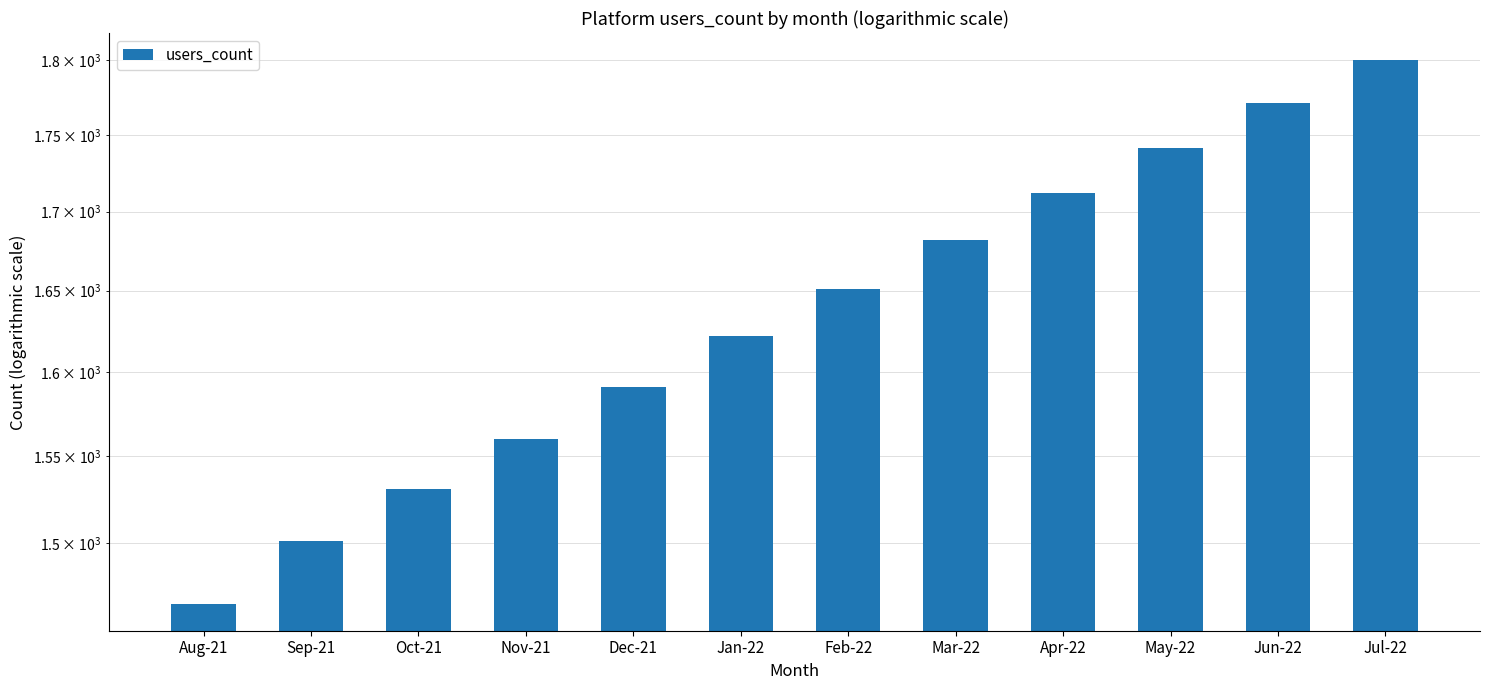

How many bars are there in total?

12